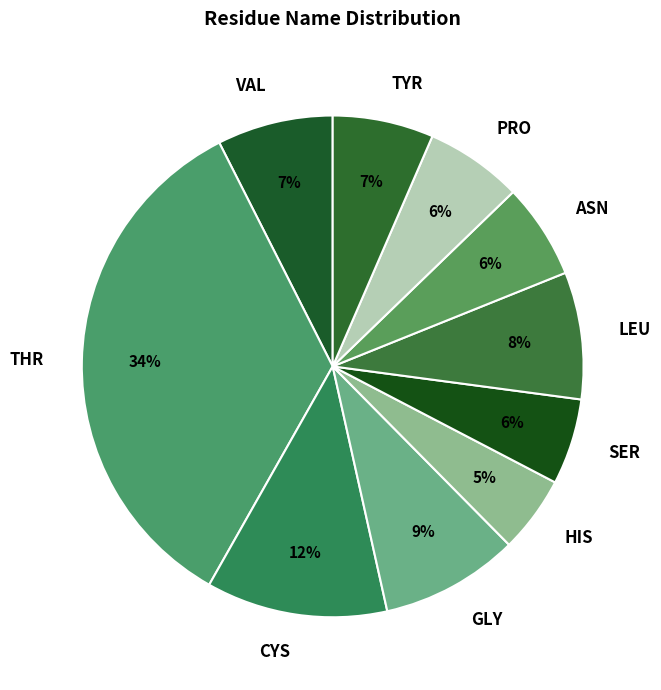

Between THR and ASN, which is larger?

THR